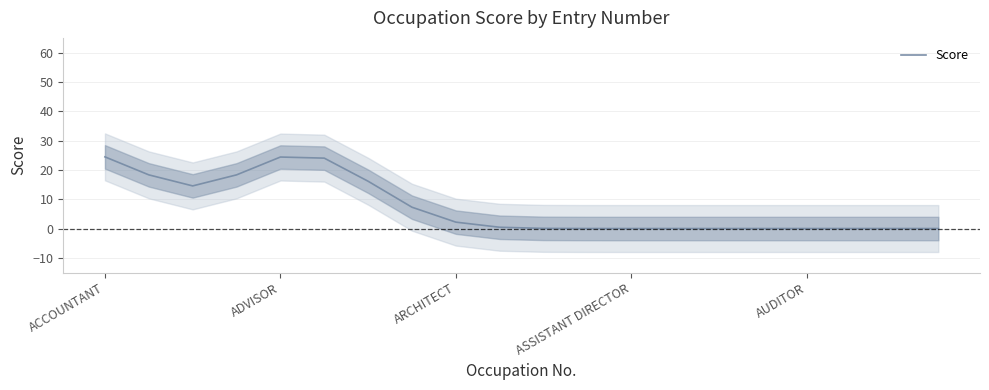

What is the maximum value shown in the chart?

24.4